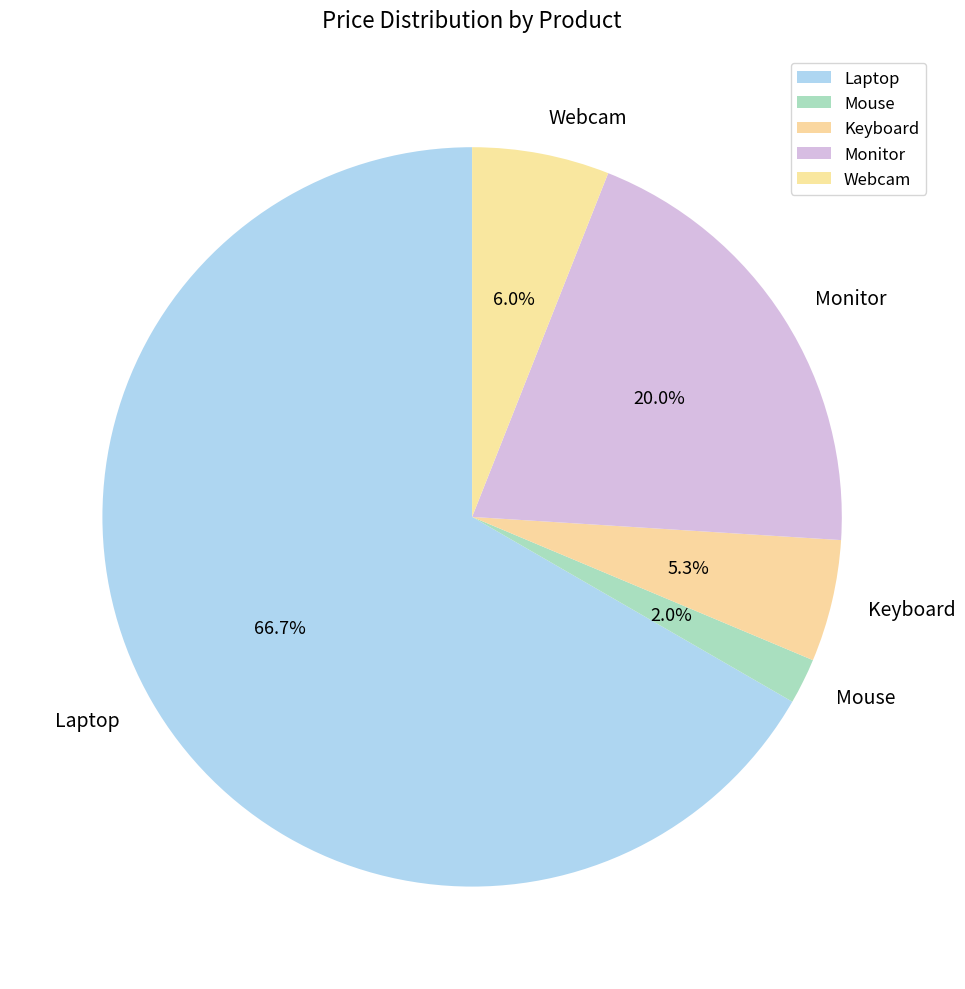

The Laptop slice represents 60% of the pie. True or false?

False